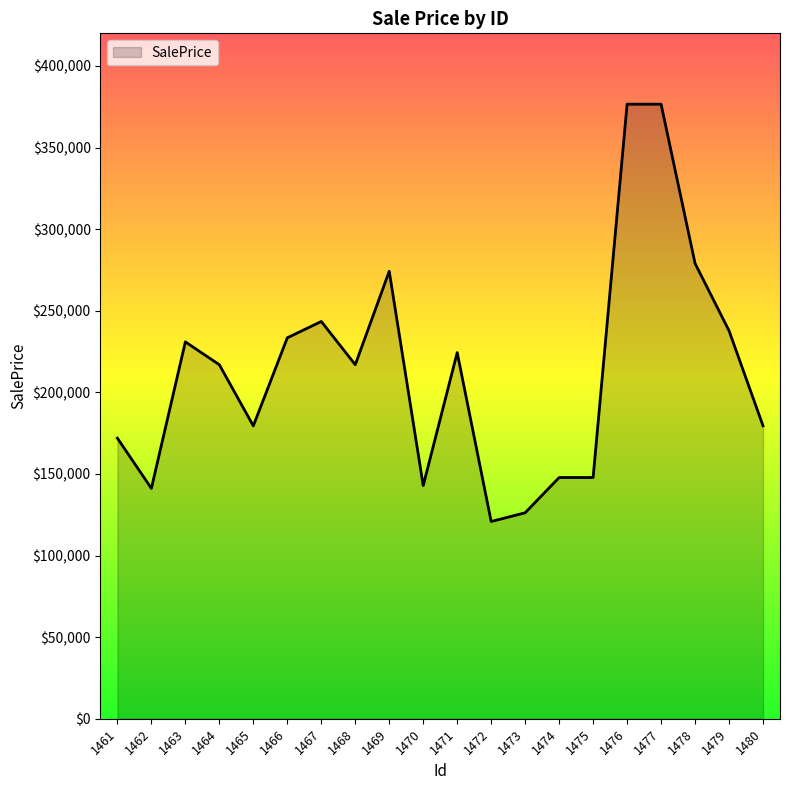

What is the smallest value displayed?

120856.8